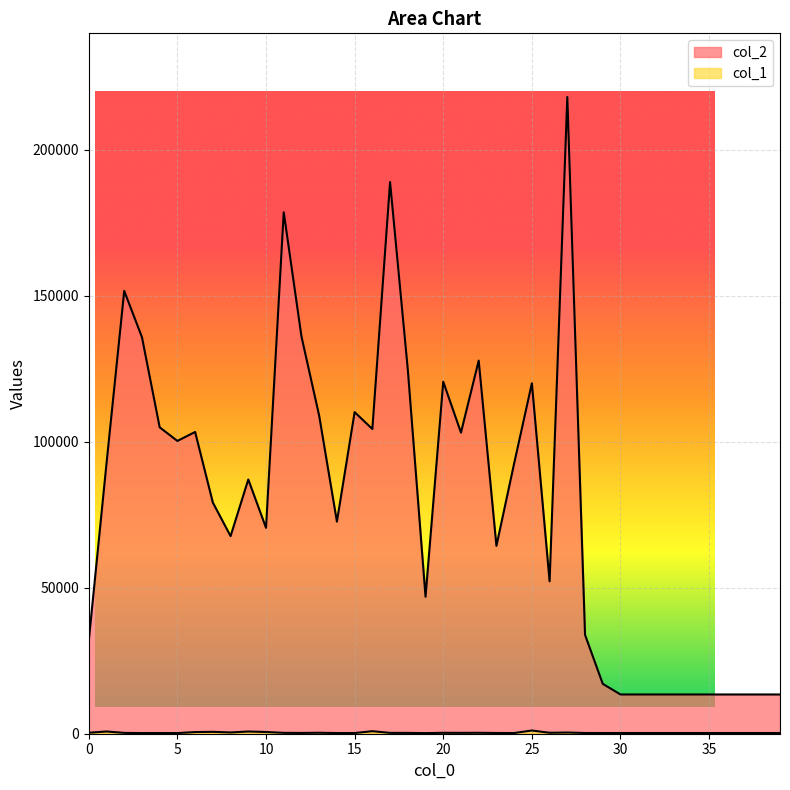

What is the average value of the col_1 series?

355